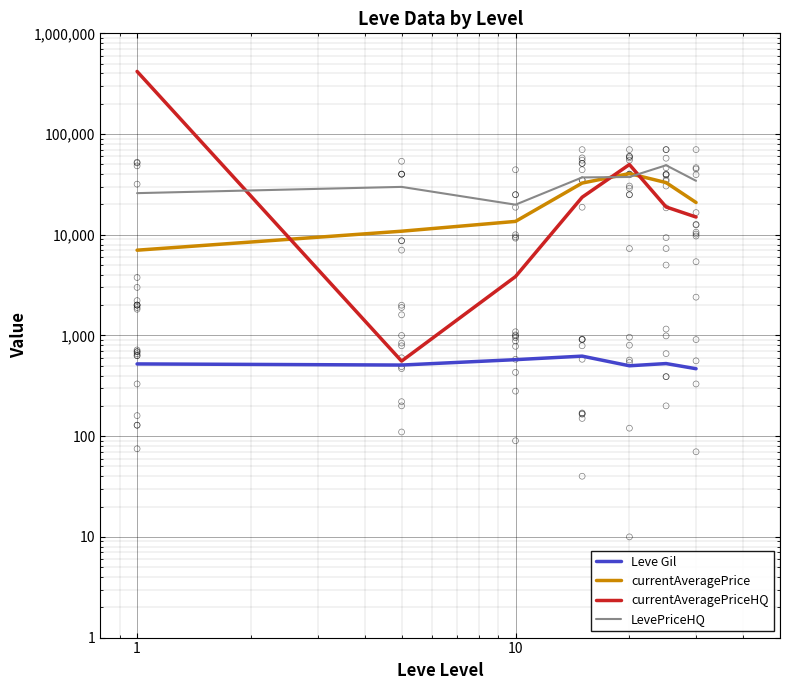

Which series contains the highest Y value?

currentAveragePriceHQ